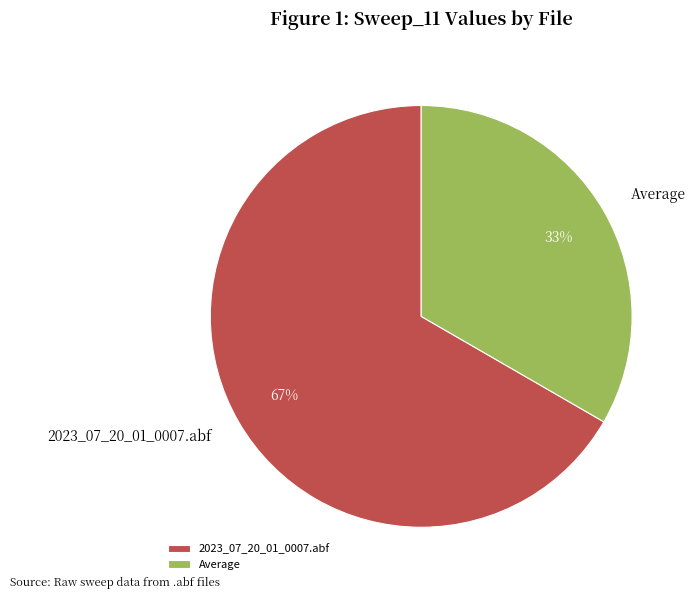

The Average slice represents 33% of the pie. True or false?

True